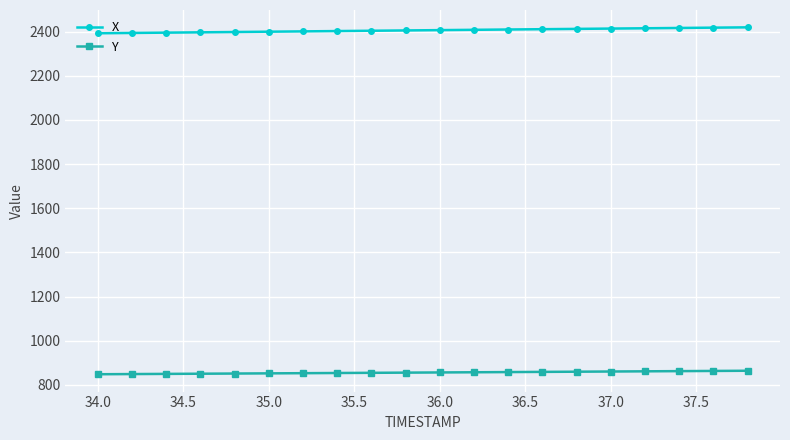

What is the average value of the X series?

2405.7